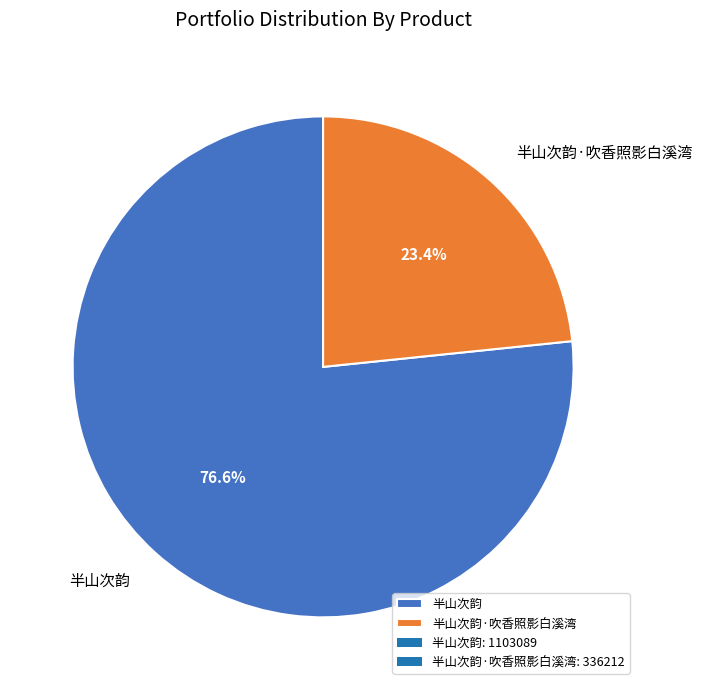

The 半山次韵 slice represents 77% of the pie. True or false?

True